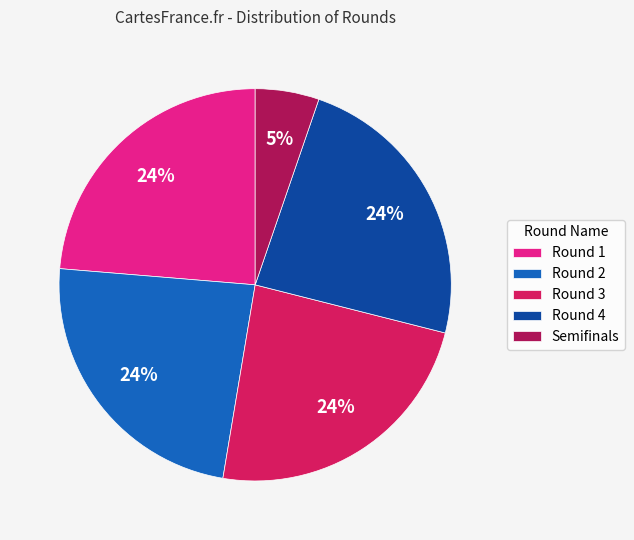

Combined, do Round 3 and Semifinals account for over 50%?

No